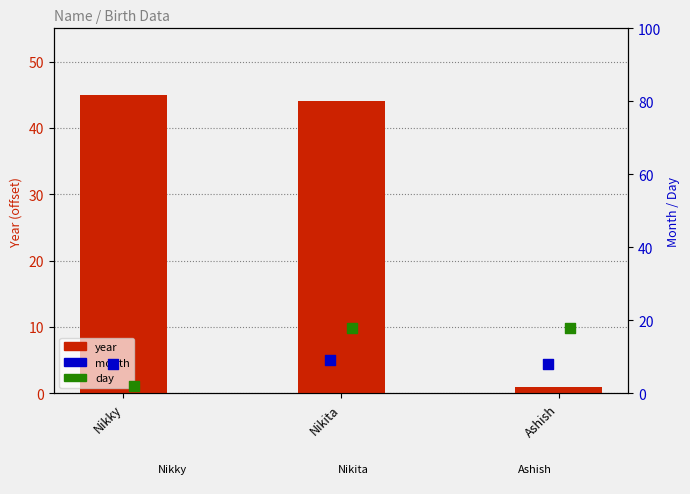

What is the total value across all series at Nikita?

71